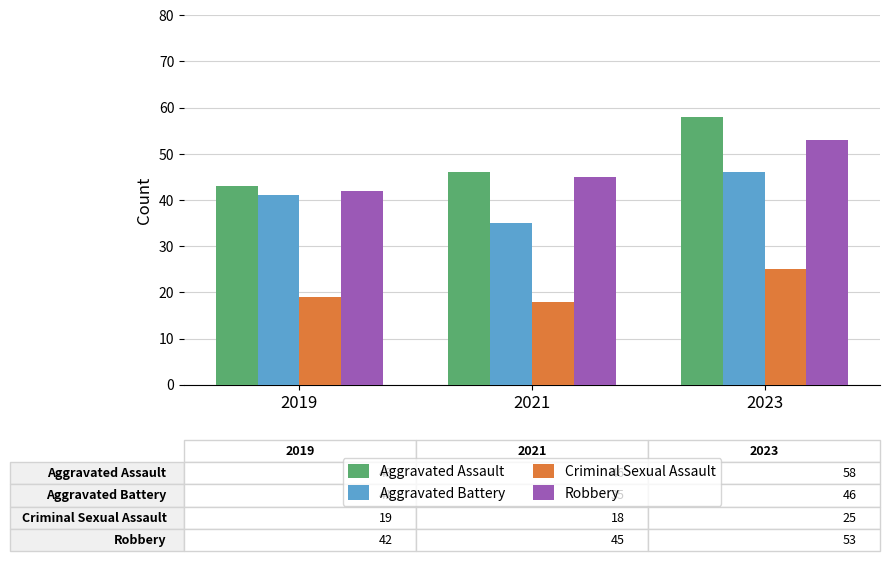

What is the difference between the Aggravated Battery values at 2023 and 2019?

5